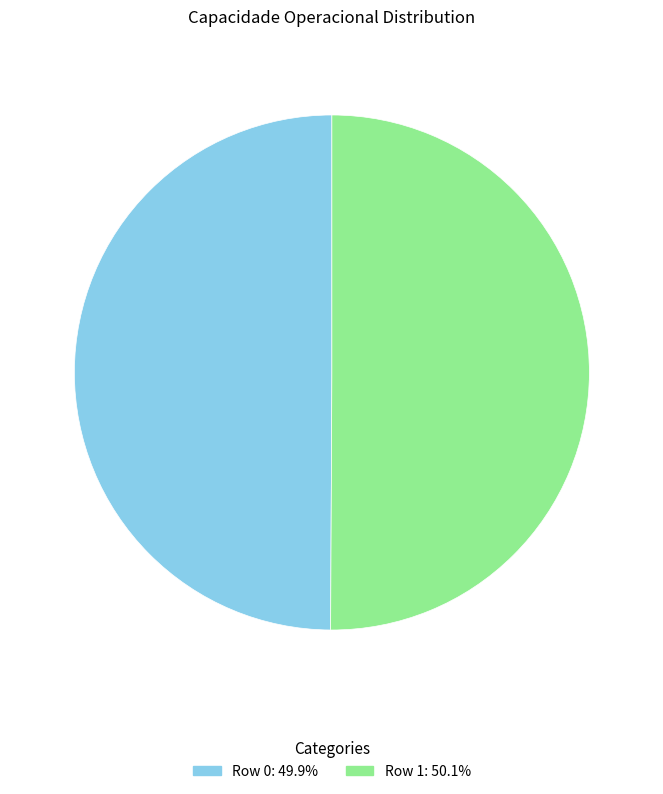

Do Row 1 and Row 0 together represent more than half of the pie?

Yes